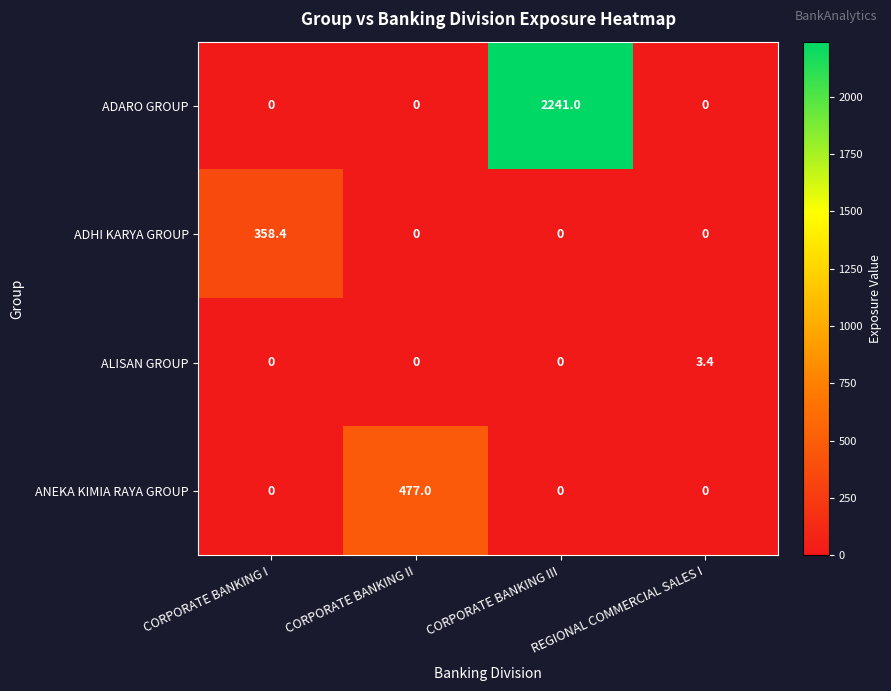

What is the maximum value for ANEKA KIMIA RAYA GROUP?

477.0